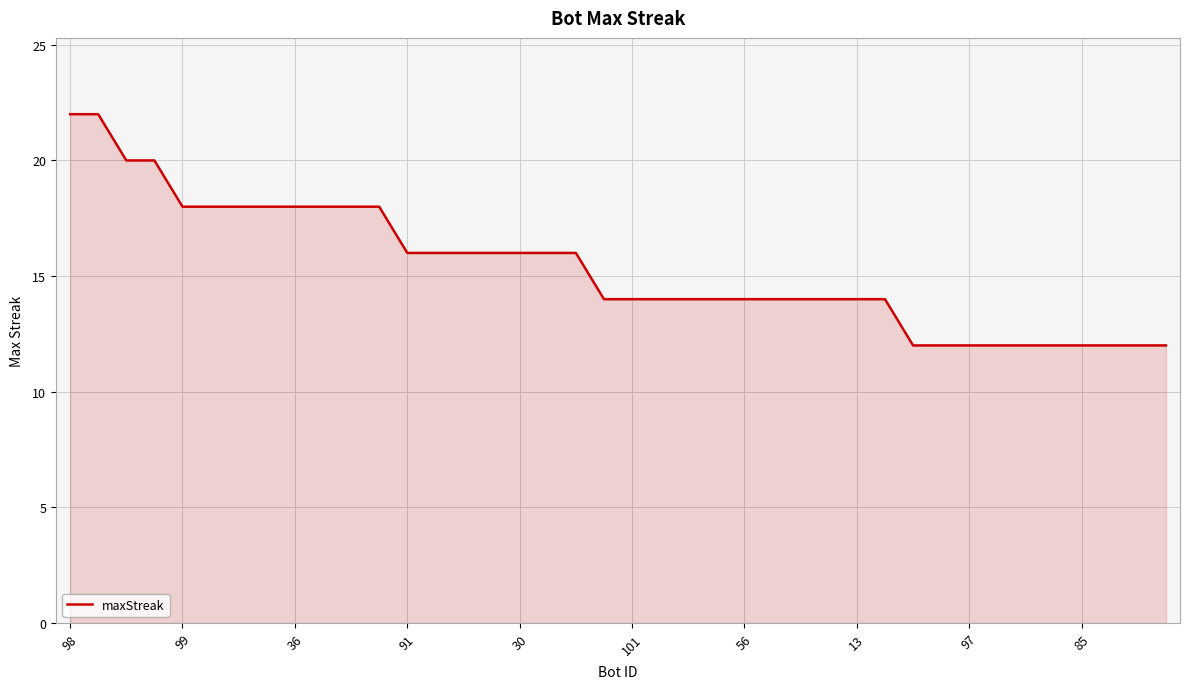

What is the difference between the maximum and minimum values?

10